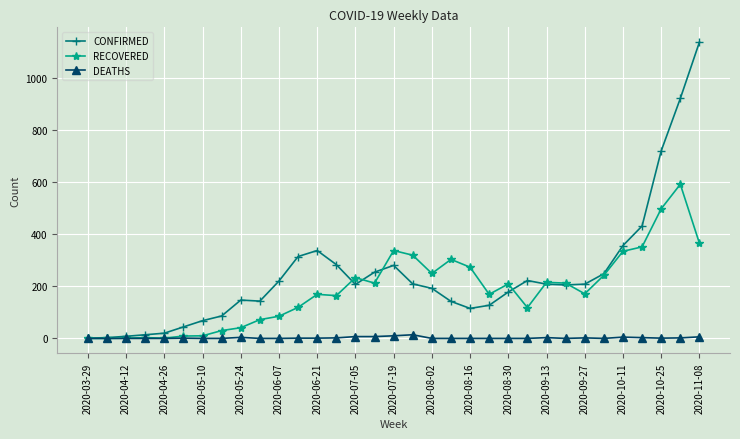

True or false: RECOVERED has more than 2 points higher than both neighbors.

True